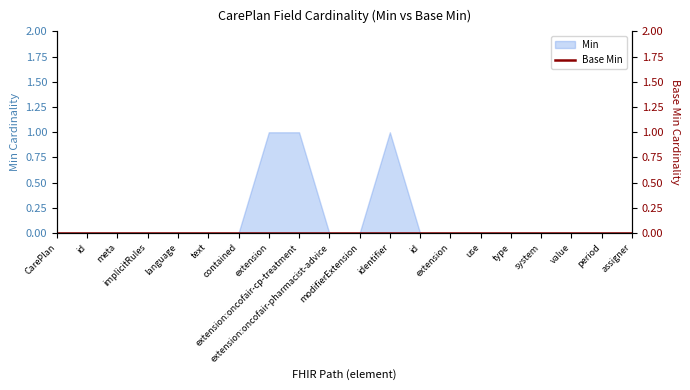

What is the label of the 16th point from the right?

language